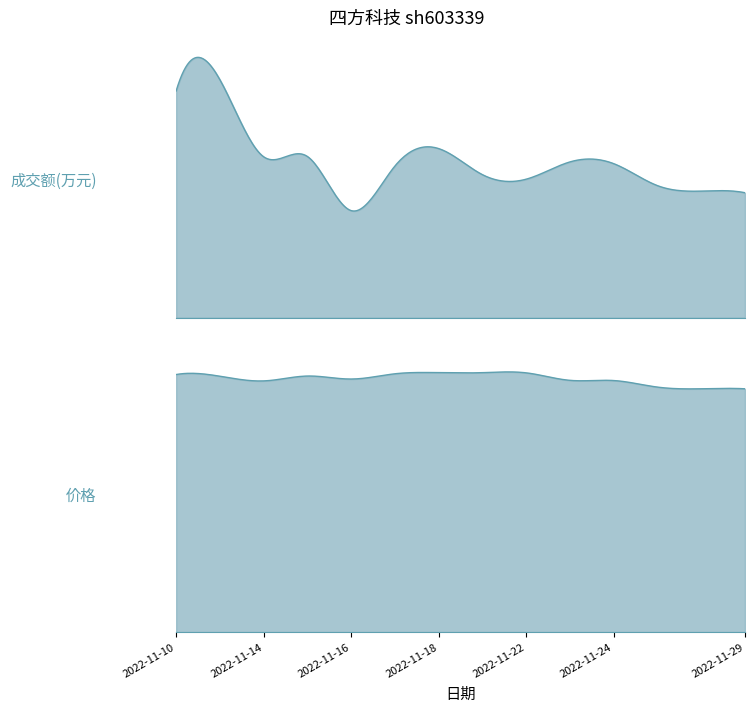

Rank the series by their average value, from highest to lowest.

成交额(万元), 价格